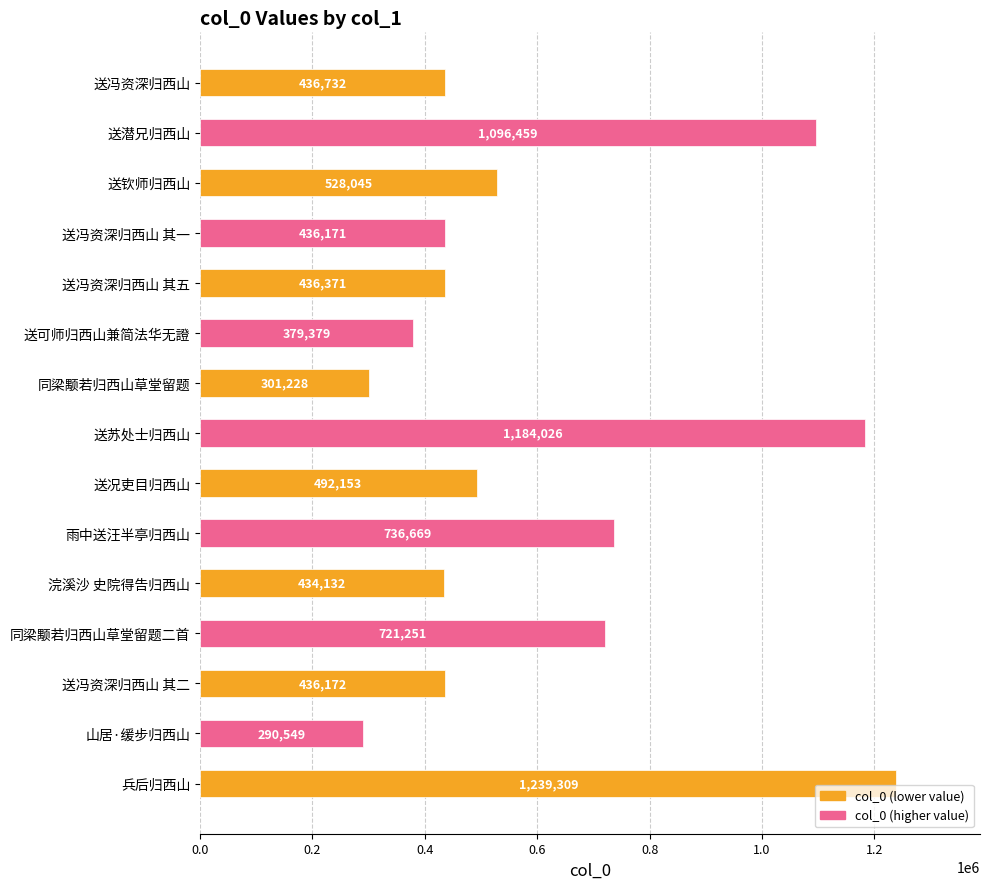

What is the average value?

609910